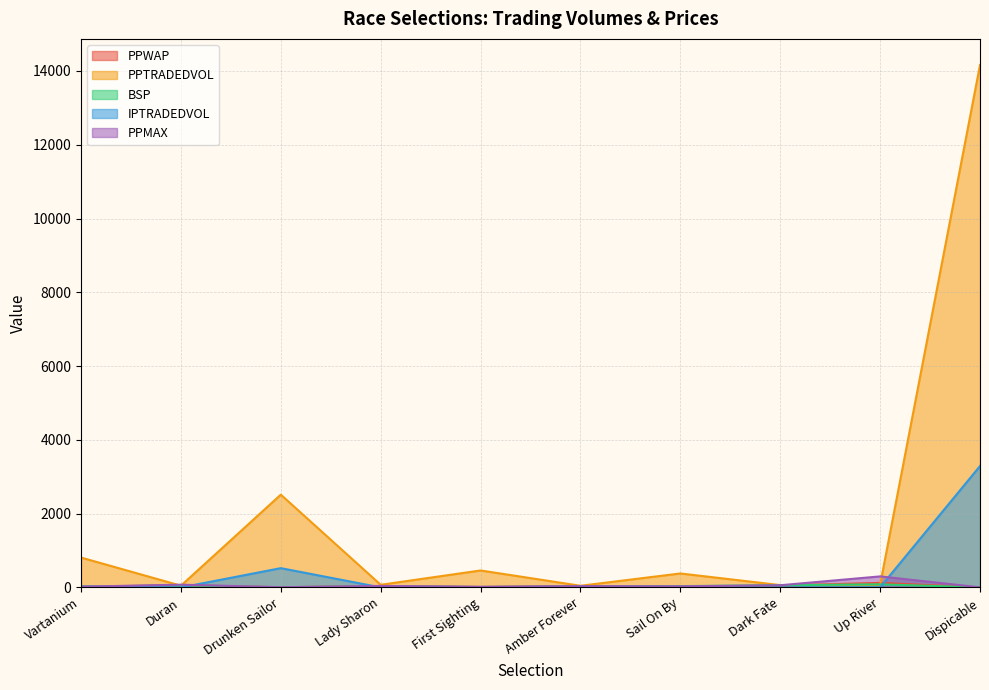

How many data points in PPWAP are above 38?

5